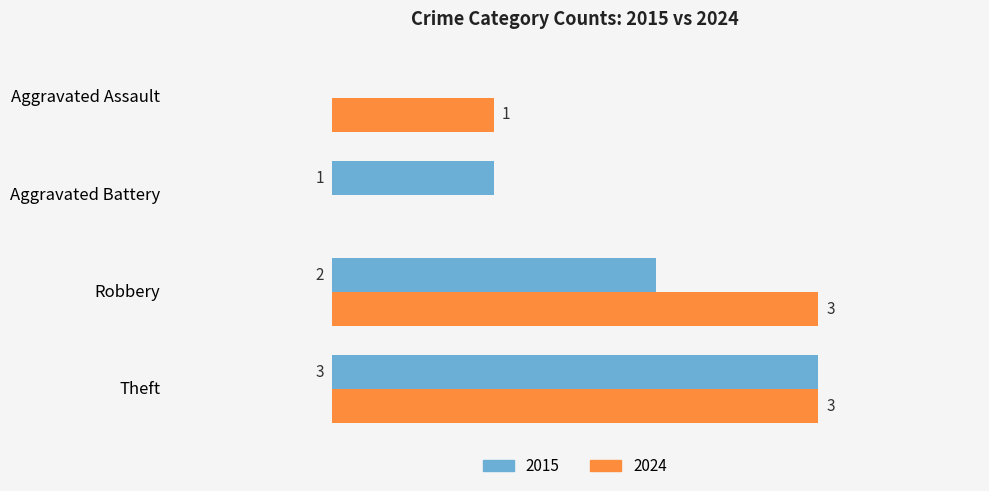

Is the value of 2024 at Theft greater than the value of 2015 at Aggravated Battery?

Yes